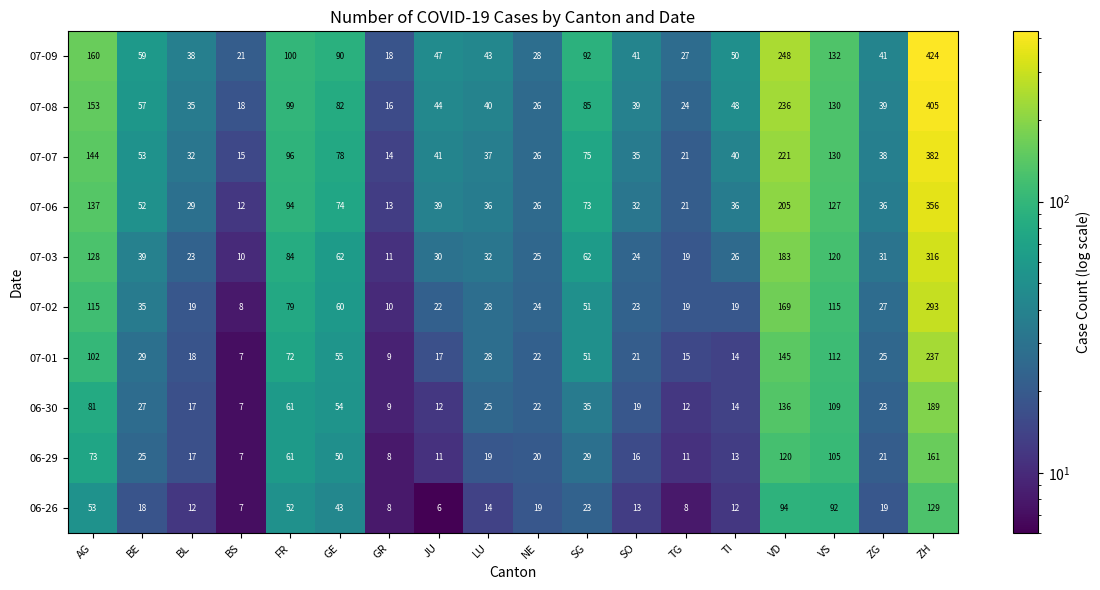

Read the 07-07 value at NE, to the nearest 50.

50